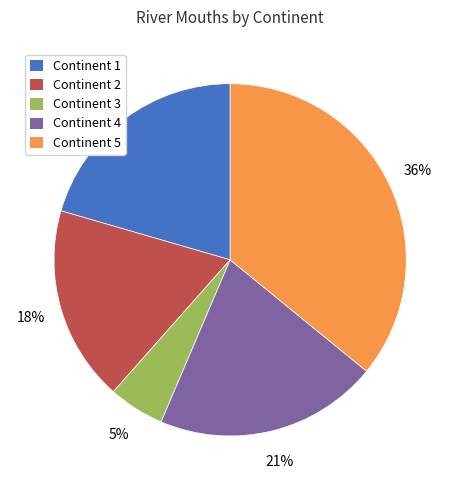

To the nearest percent, what is the difference between the largest and smallest slice percentages?

31%